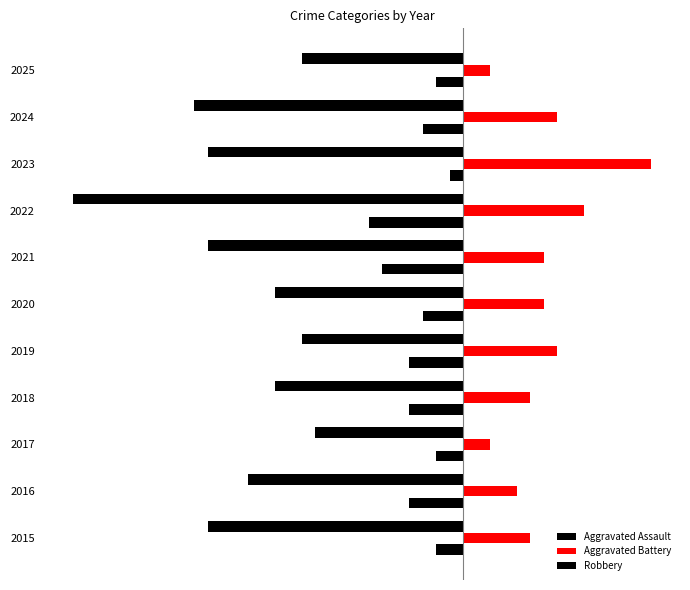

Which series has the widest spread of values?

Robbery